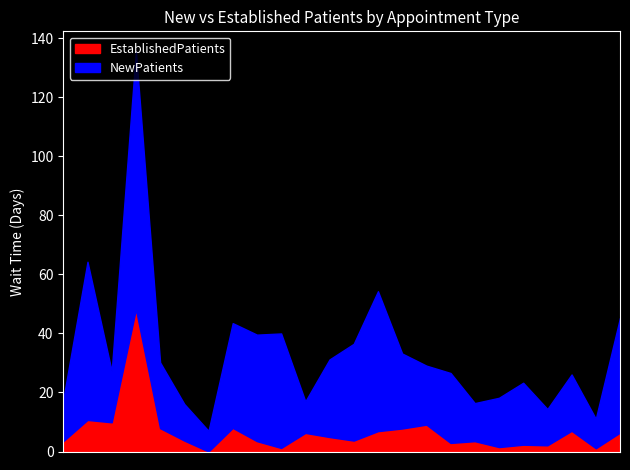

Reading right to left, what are all the values shown in this chart?

EstablishedPatients: 6.4	1.1	7.0	2.1	2.3	1.5	3.5	2.9	9.1	7.8	6.9	3.7	4.9	6.3	1.2	3.5	8.0	0.0	3.7	7.9	48.2	9.9	10.7	3.5
NewPatients: 38.9	10.0	19.1	12.3	21.0	16.7	12.9	23.7	20.0	25.4	47.4	32.8	26.3	10.7	38.8	36.1	35.5	7.0	12.4	22.3	87.4	17.3	53.6	14.2